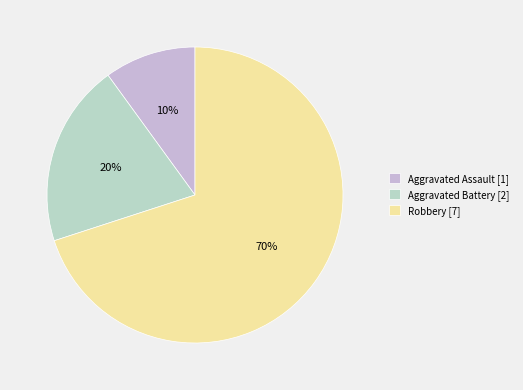

Is it true that Aggravated Assault is 17% of the pie?

False